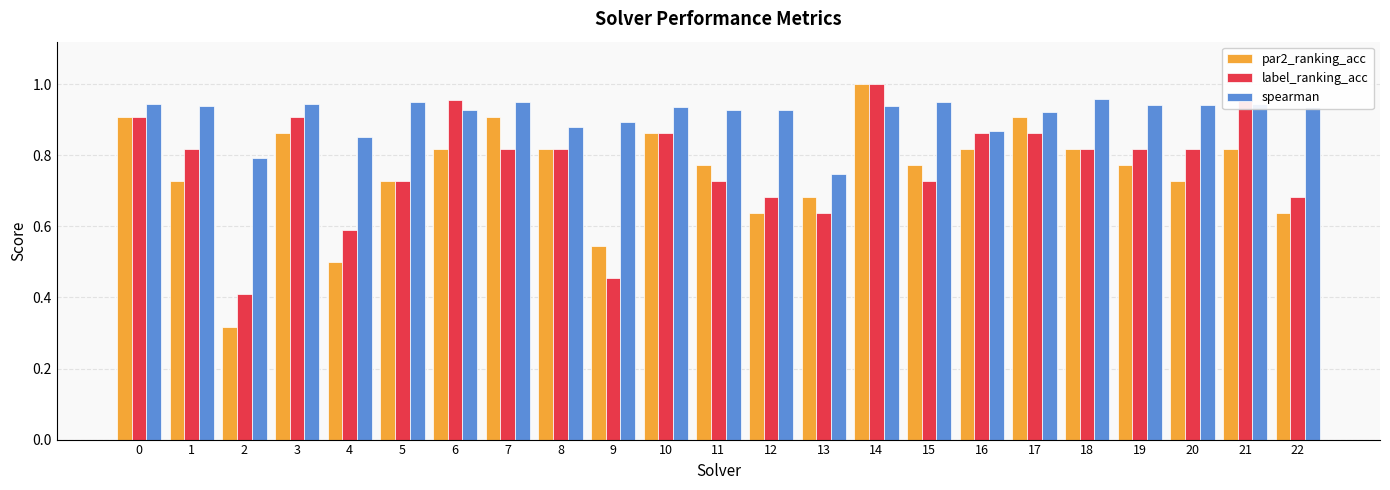

How many series are shown in this chart?

3